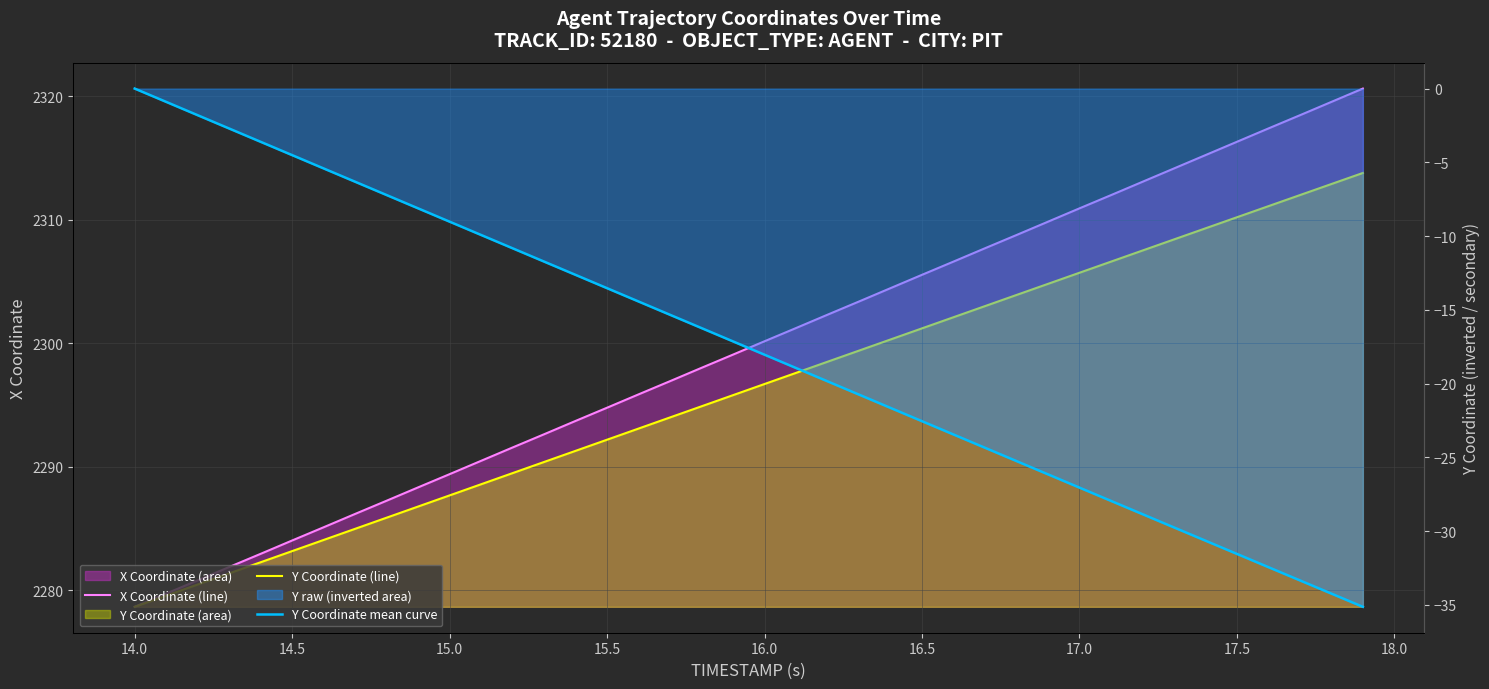

What is the average value of the Y Coordinate (line) series?

2296.2